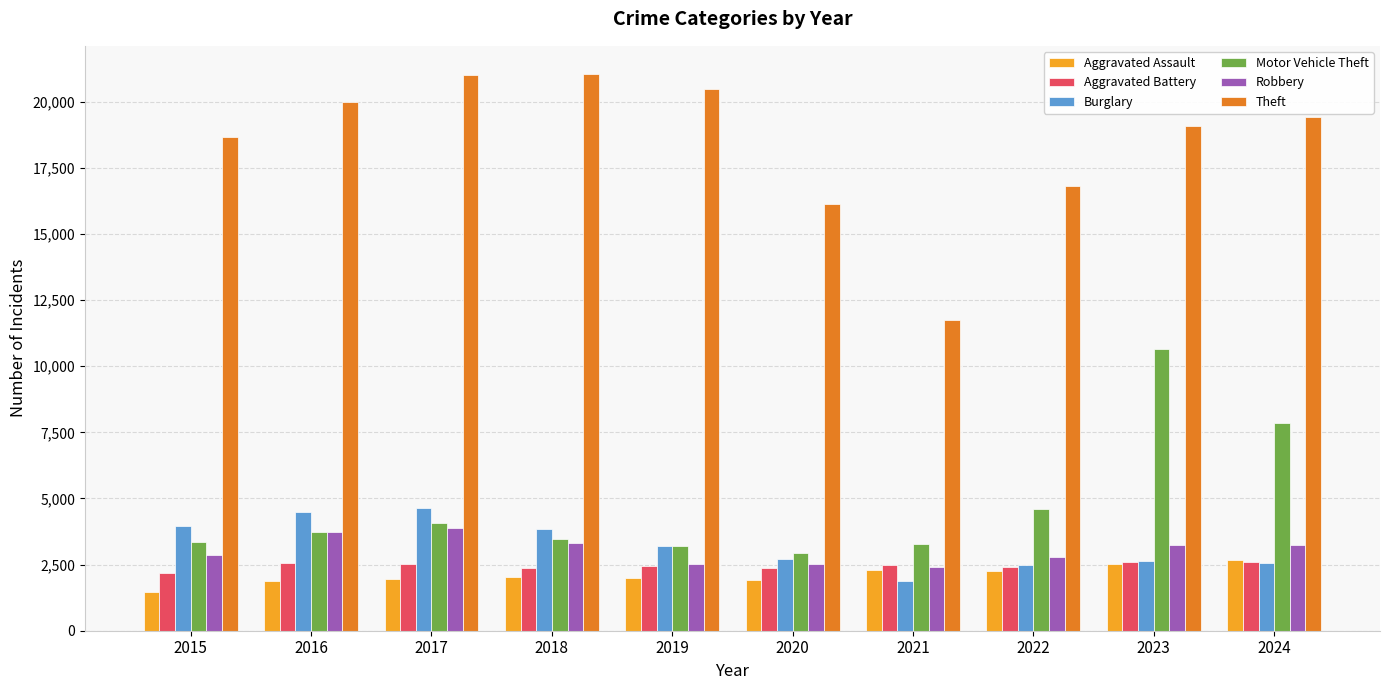

True or false: Robbery has a value of 2520 at 2019.

True